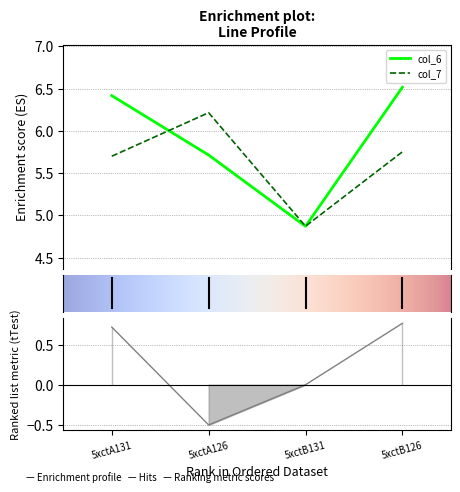

What is the total value across all series at 5xctB131?

9.7